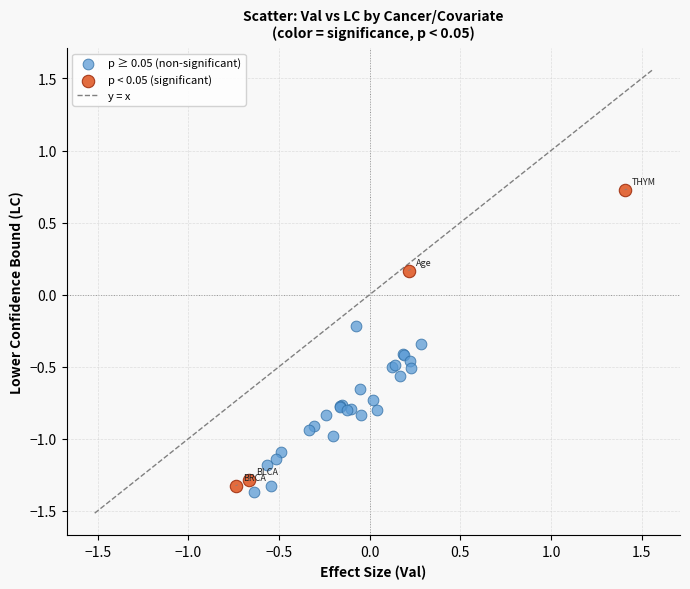

Which series has the largest Y range (max minus min)?

p < 0.05 (significant)